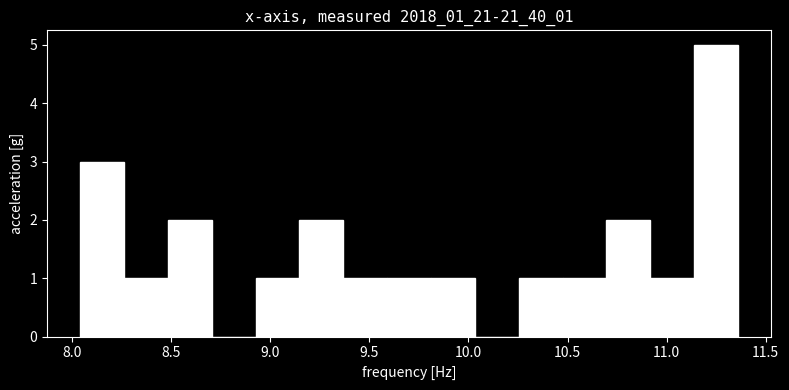

Reading left to right, list every bar in this chart as the range it spans on the x-axis followed by its height. Neither the bar edges nor the heights are printed on the chart, so give them approximately, as read against the axes.

8.05 to 8.25: 3
8.25 to 8.50: 1
8.50 to 8.70: 2
8.70 to 8.95: 0
8.95 to 9.15: 1
9.15 to 9.35: 2
9.35 to 9.60: 1
9.60 to 9.80: 1
9.80 to 10.05: 1
10.05 to 10.25: 0
10.25 to 10.45: 1
10.45 to 10.70: 1
10.70 to 10.90: 2
10.90 to 11.15: 1
11.15 to 11.35: 5